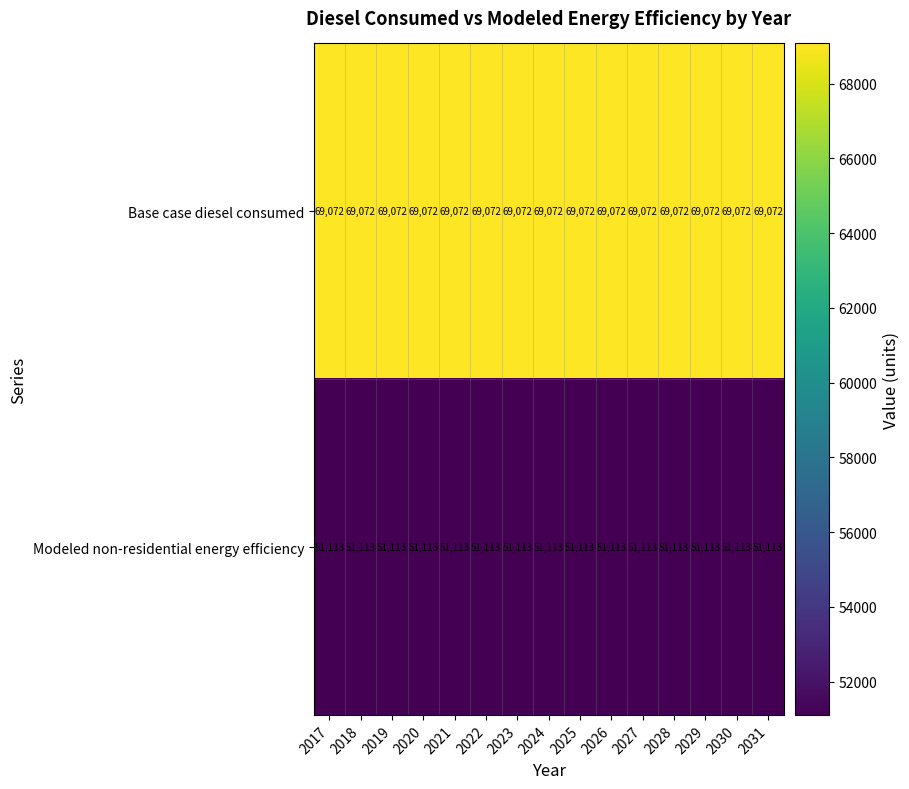

Rank the series by their maximum value, from highest to lowest.

Base case diesel consumed, Modeled non-residential energy efficiency